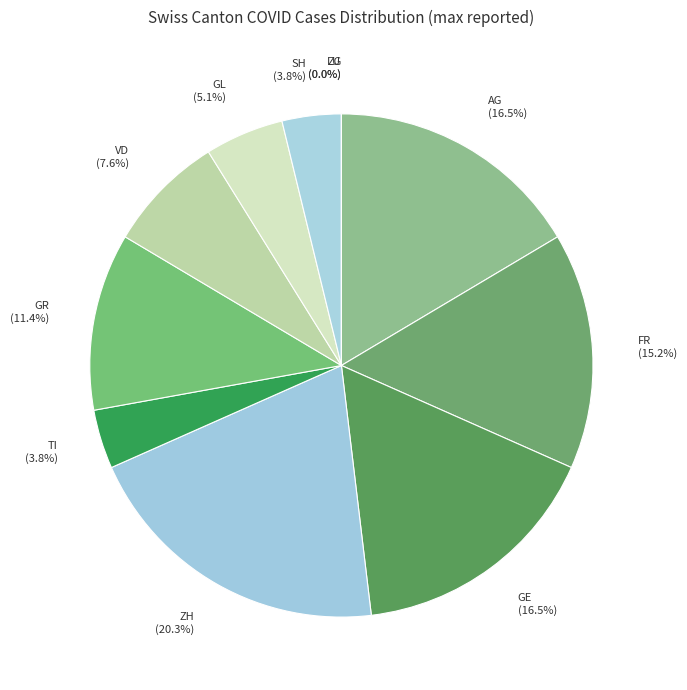

How much of the chart is everything except FR?

84.8%